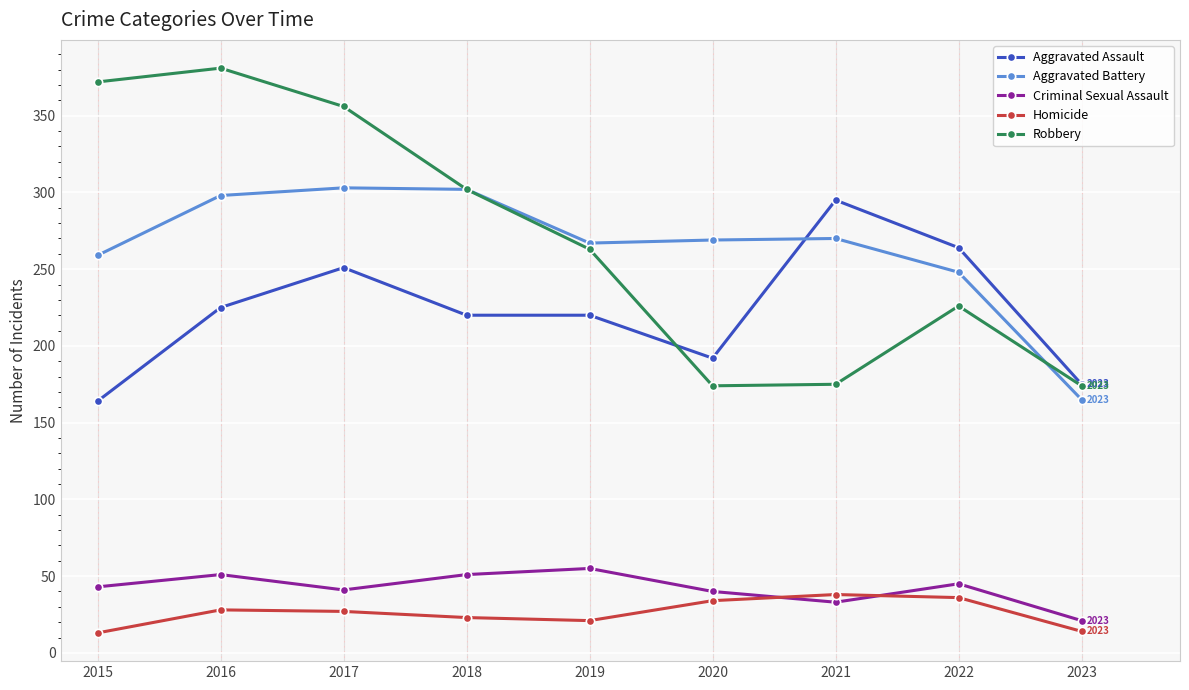

Which series changed the most between 2020 and 2021?

Aggravated Assault